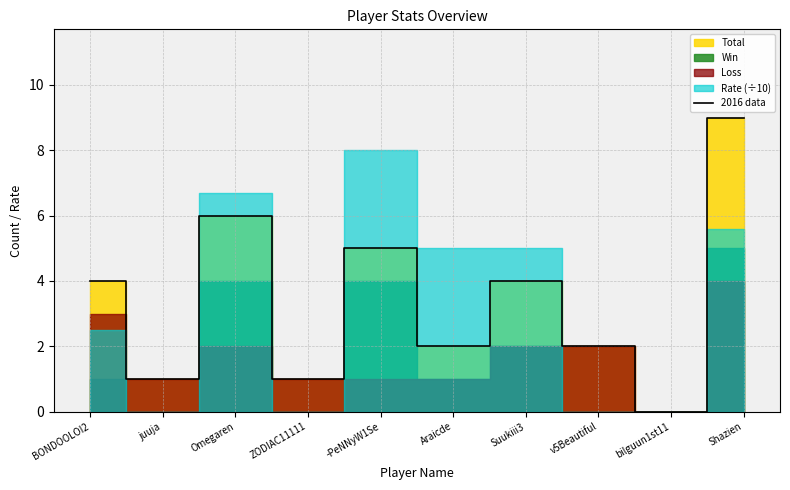

How many lines are shown in the chart?

1